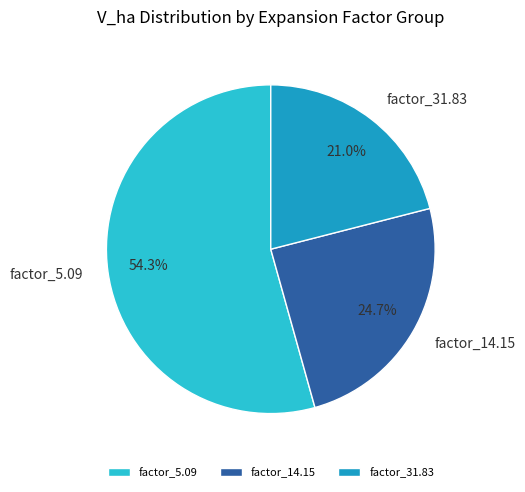

What is the majority slice?

factor_5.09